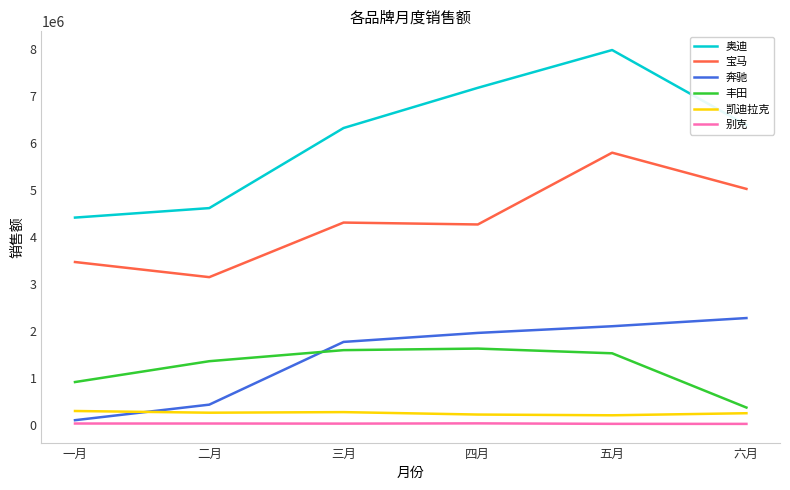

Is it true that 奔驰 equals 97464 at 一月?

True